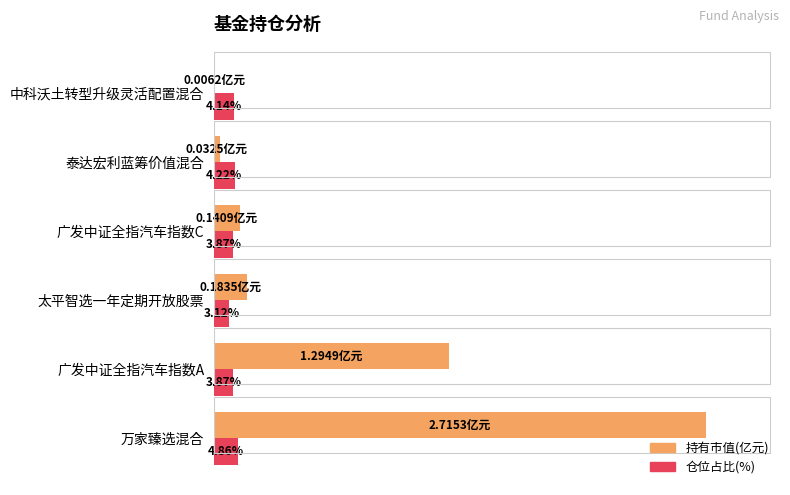

Which series has the largest total across all categories?

持有市值(亿元)